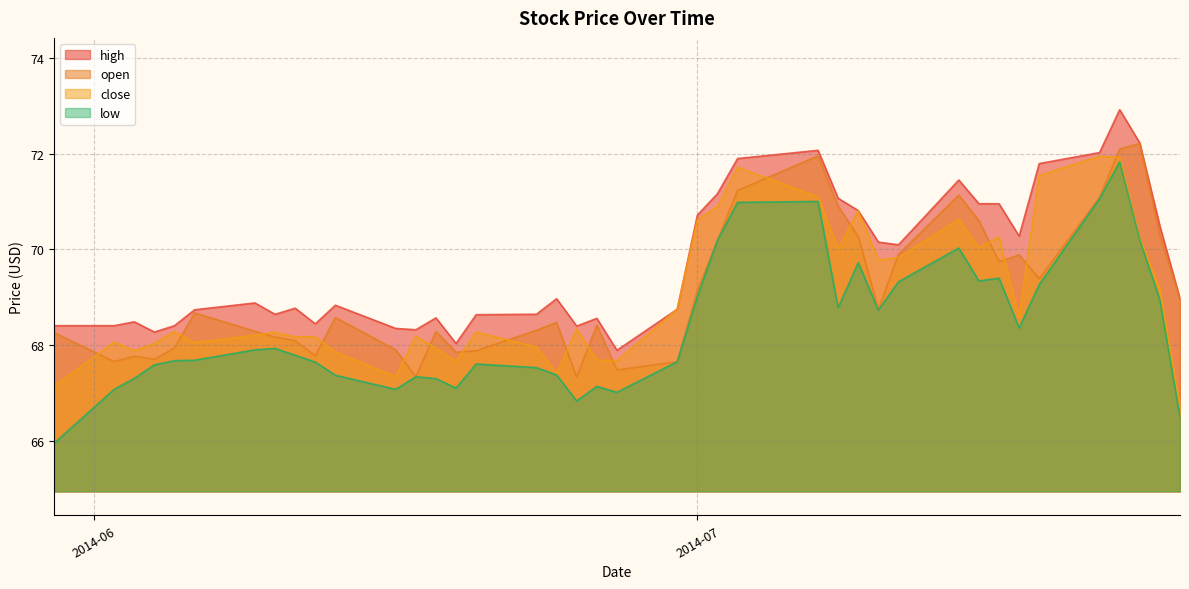

Which series has the largest total across all categories?

high